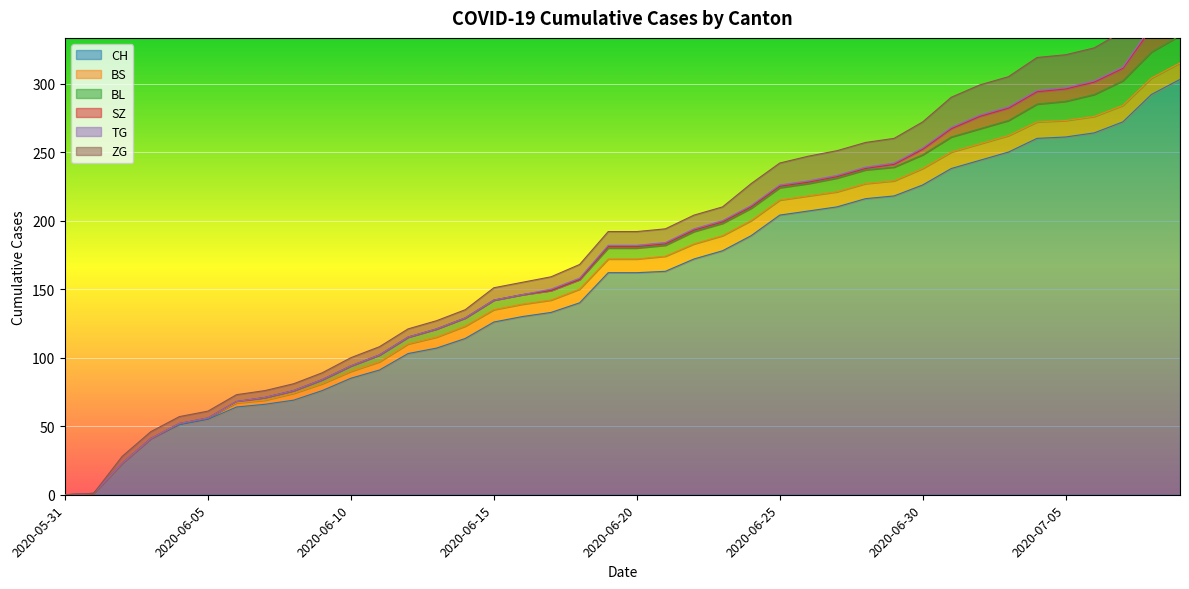

At how many categories does at least one series exceed 122?

25